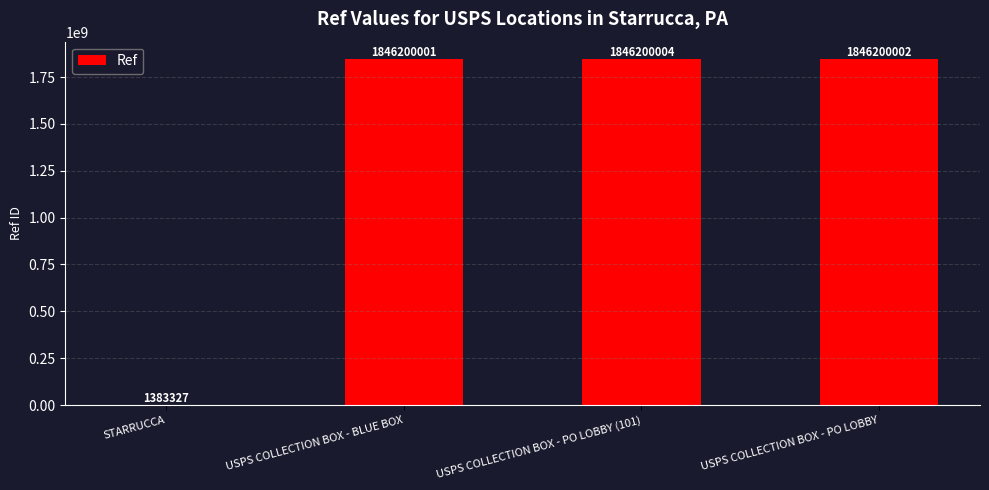

What is the sum of all values?

5539983334